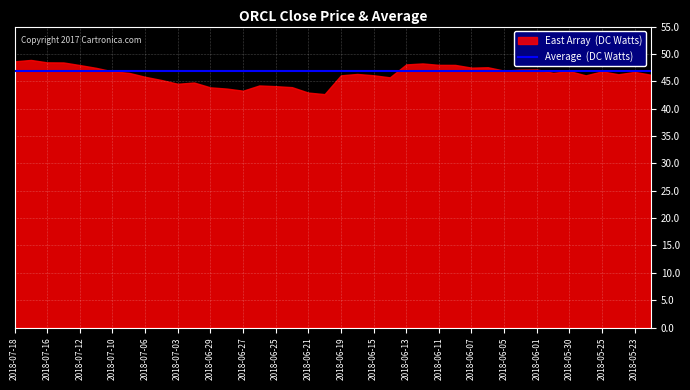

Rank the categories by close value from highest to lowest.

2018-07-17, 2018-07-18, 2018-07-16, 2018-07-13, 2018-06-12, 2018-06-13, 2018-06-11, 2018-06-08, 2018-07-12, 2018-06-06, 2018-06-07, 2018-07-11, 2018-06-01, 2018-06-04, 2018-06-05, 2018-05-30, 2018-05-25, 2018-07-10, 2018-05-23, 2018-07-09, 2018-05-31, 2018-06-18, 2018-05-24, 2018-05-22, 2018-06-15, 2018-06-19, 2018-05-29, 2018-07-06, 2018-06-14, 2018-07-05, 2018-07-02, 2018-07-03, 2018-06-26, 2018-06-25, 2018-06-22, 2018-06-29, 2018-06-28, 2018-06-27, 2018-06-21, 2018-06-20